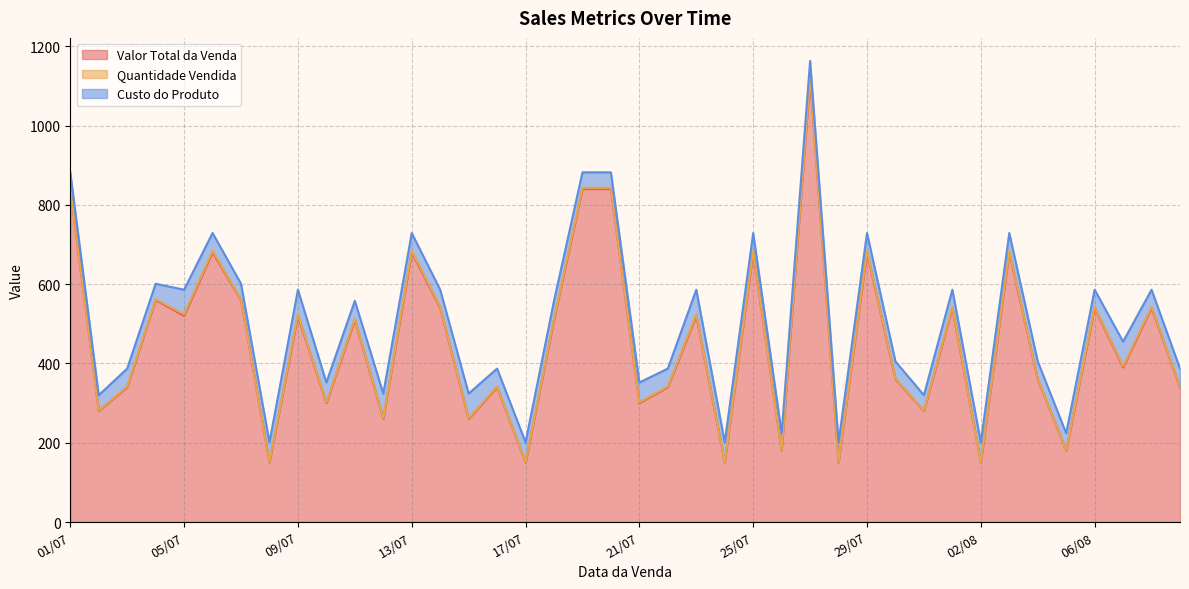

How many values in the Custo do Produto series are below 45?

16